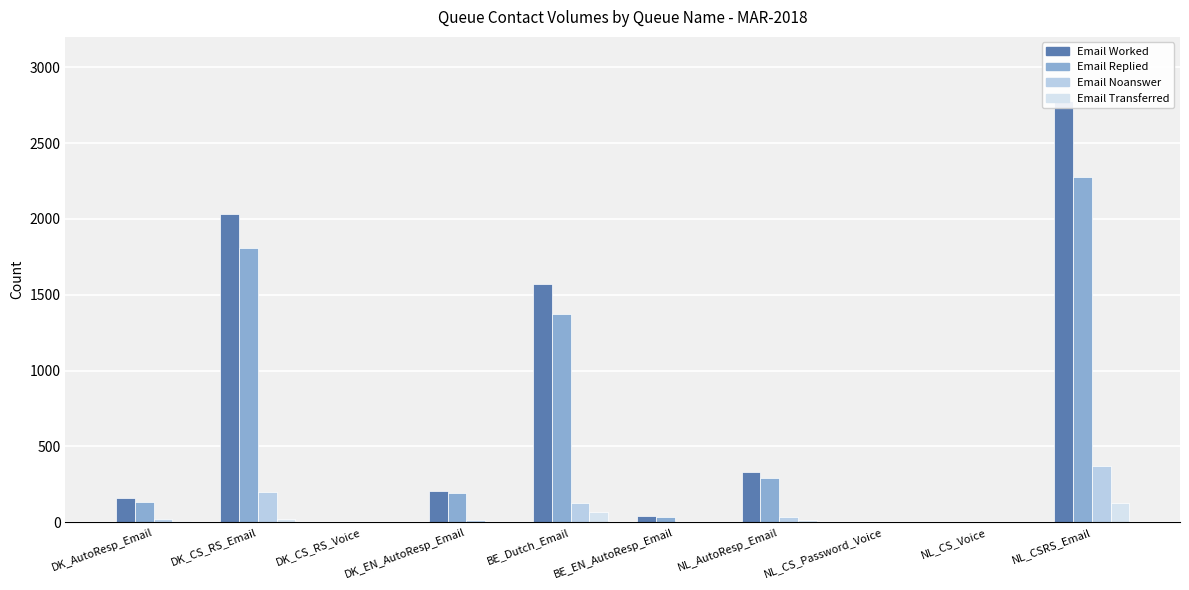

The value of Email Worked at NL_CS_Voice is 0. True or false?

True